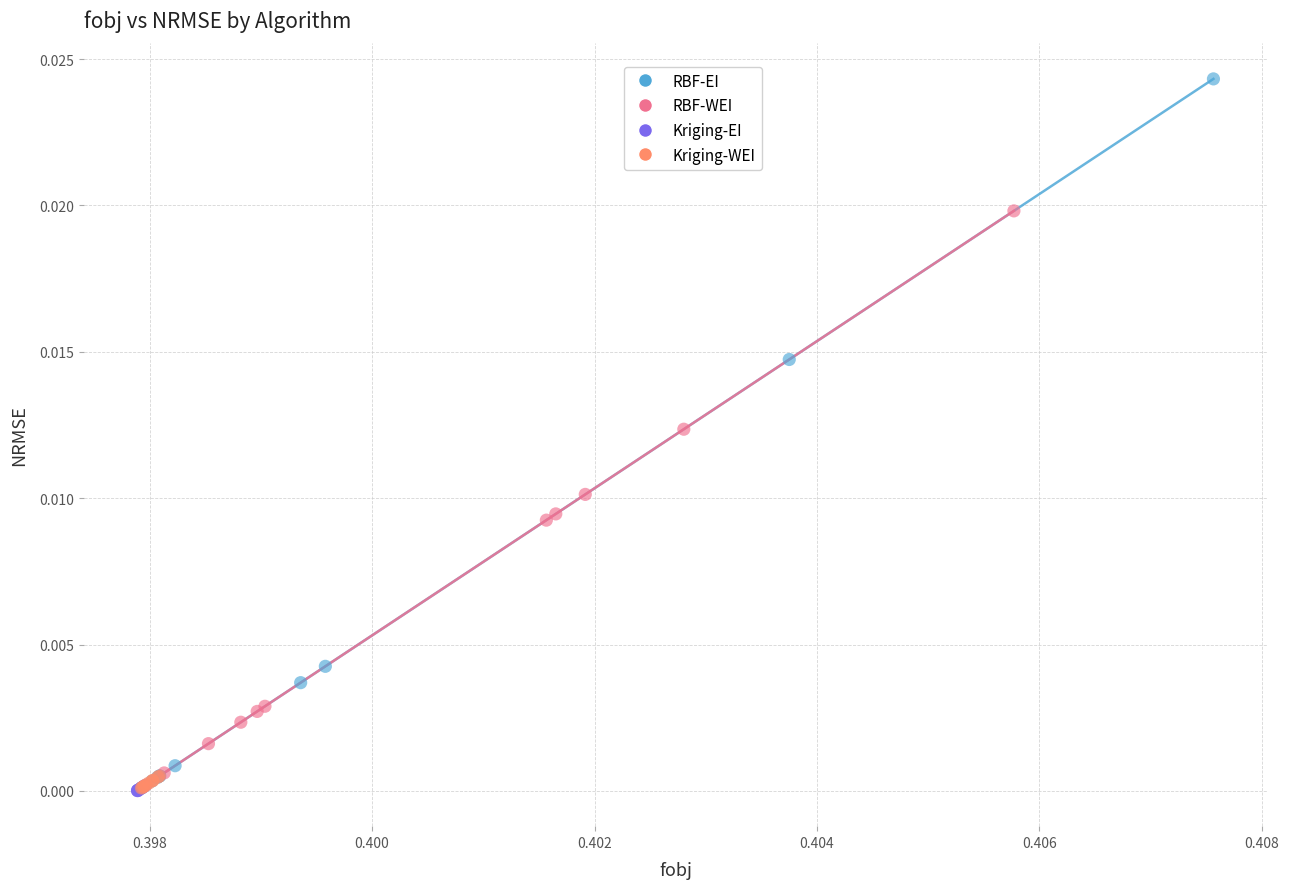

Which series has the largest Y range (max minus min)?

RBF-EI